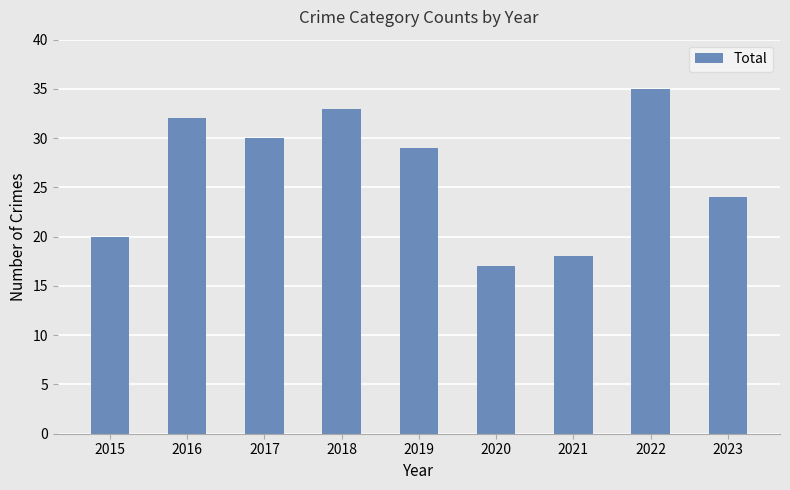

Does the chart contain stacked bars?

No